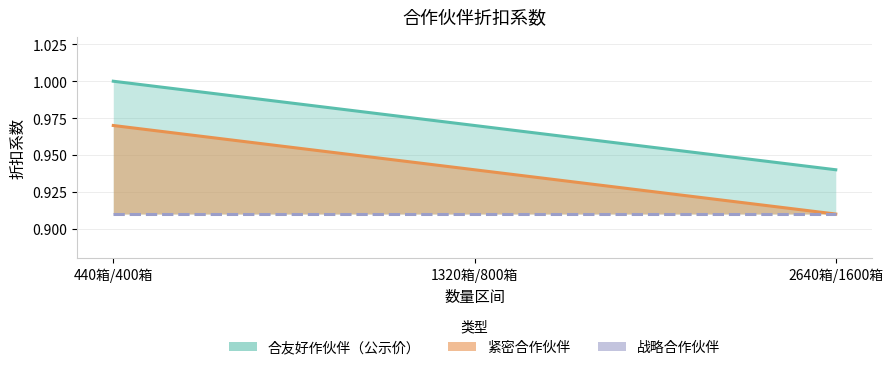

Rank the series at 1320箱/800箱 from highest to lowest value.

合友好作伙伴（公示价）, 紧密合作伙伴, 战略合作伙伴